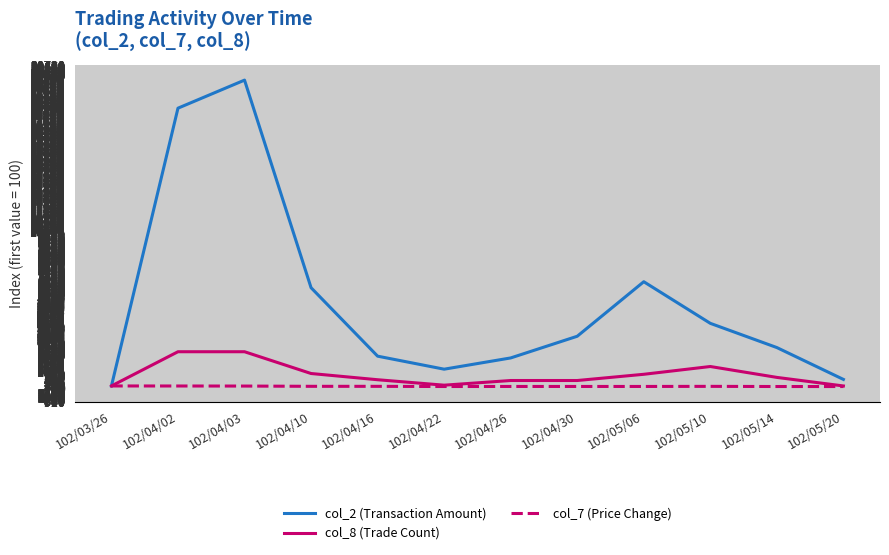

Which series has the largest range (max minus min)?

col_2 (Transaction Amount)